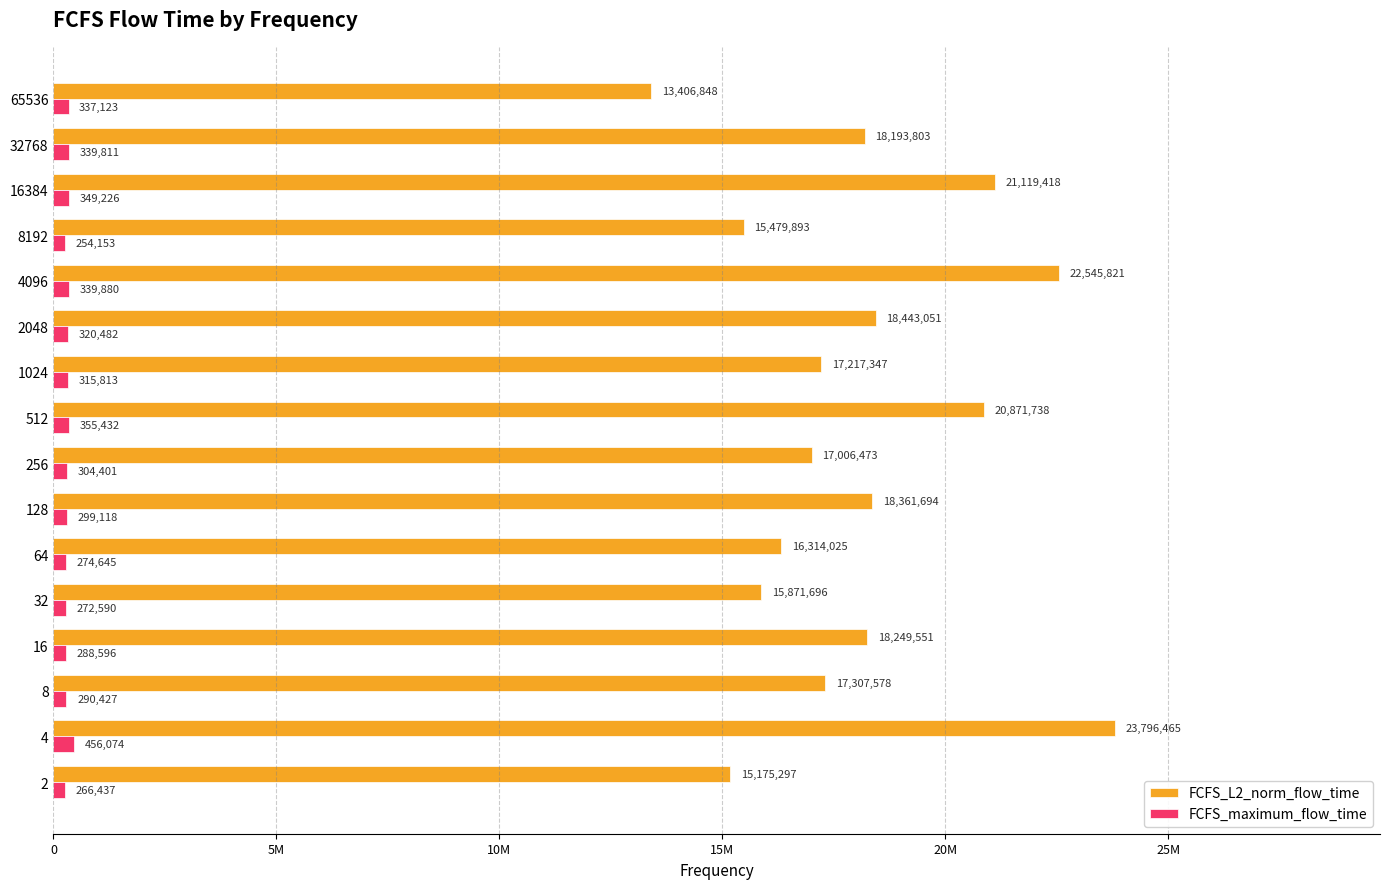

List the series in order of their peak value, highest first.

FCFS_L2_norm_flow_time, FCFS_maximum_flow_time